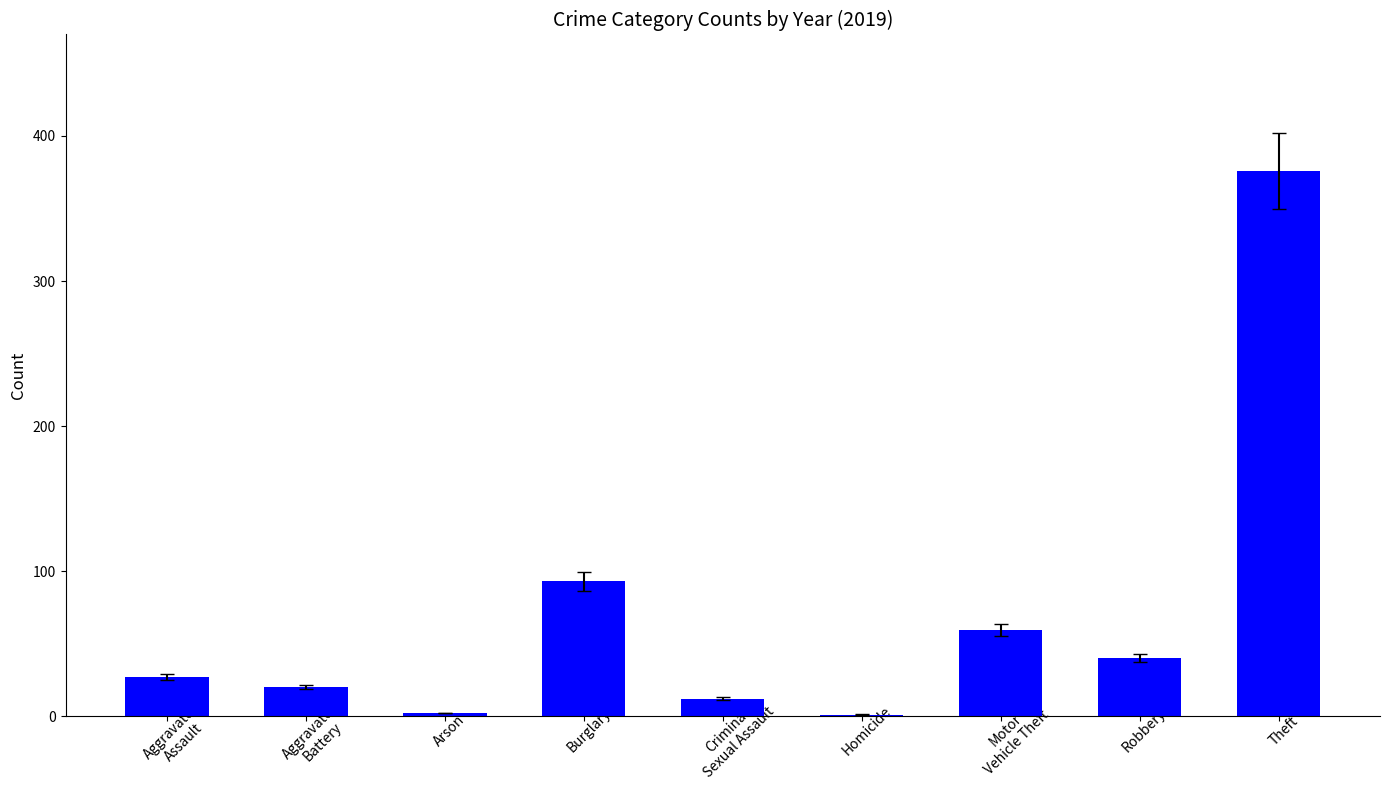

What is the greatest value displayed?

376